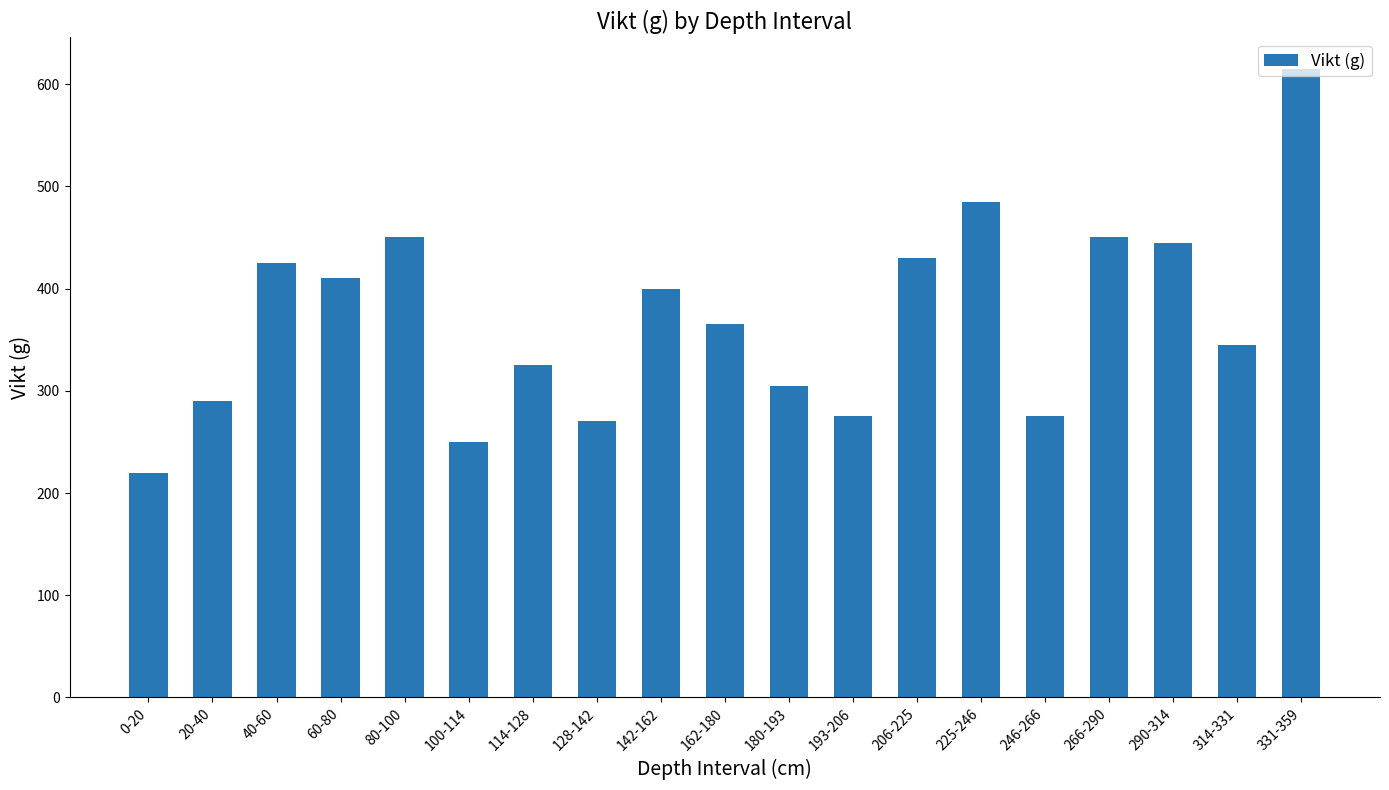

What position from the left is 40-60?

3